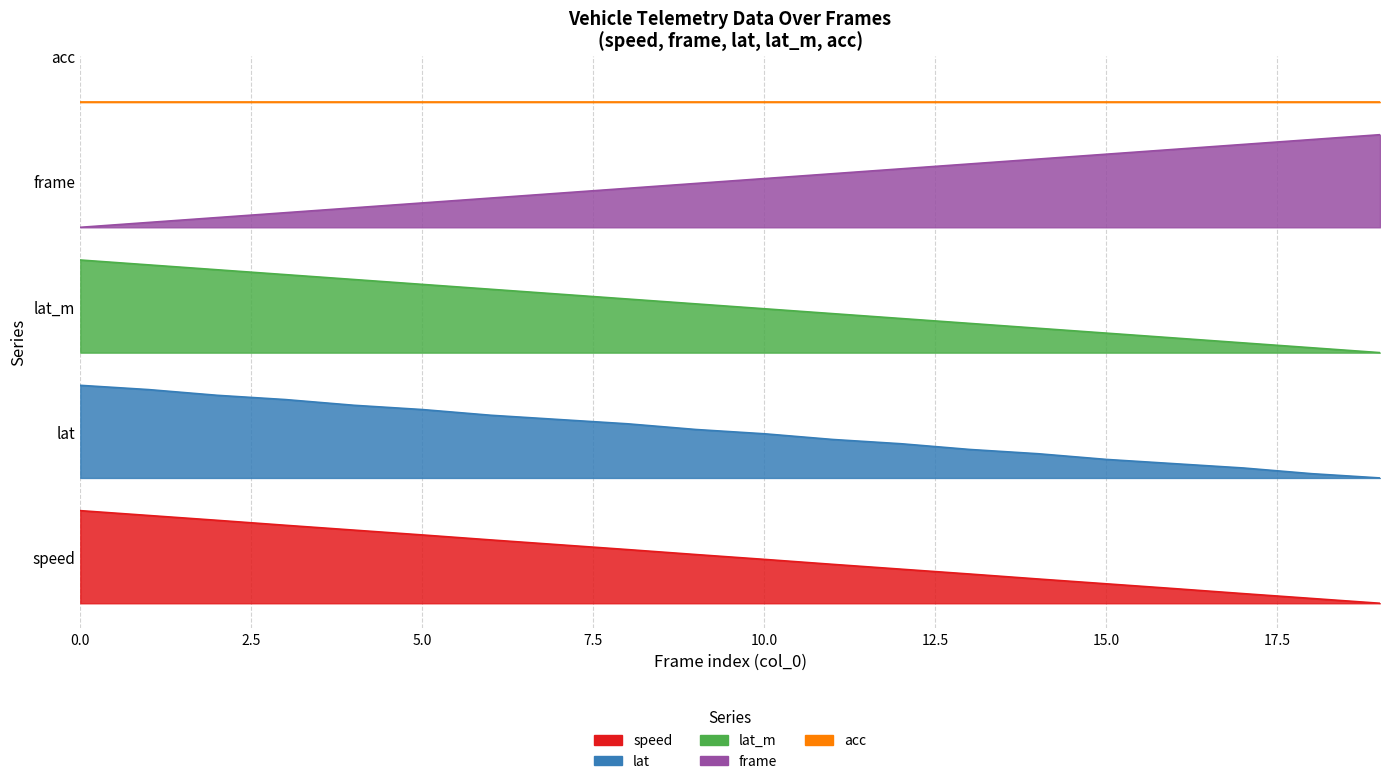

The value of speed at 6 is 0.8. True or false?

False